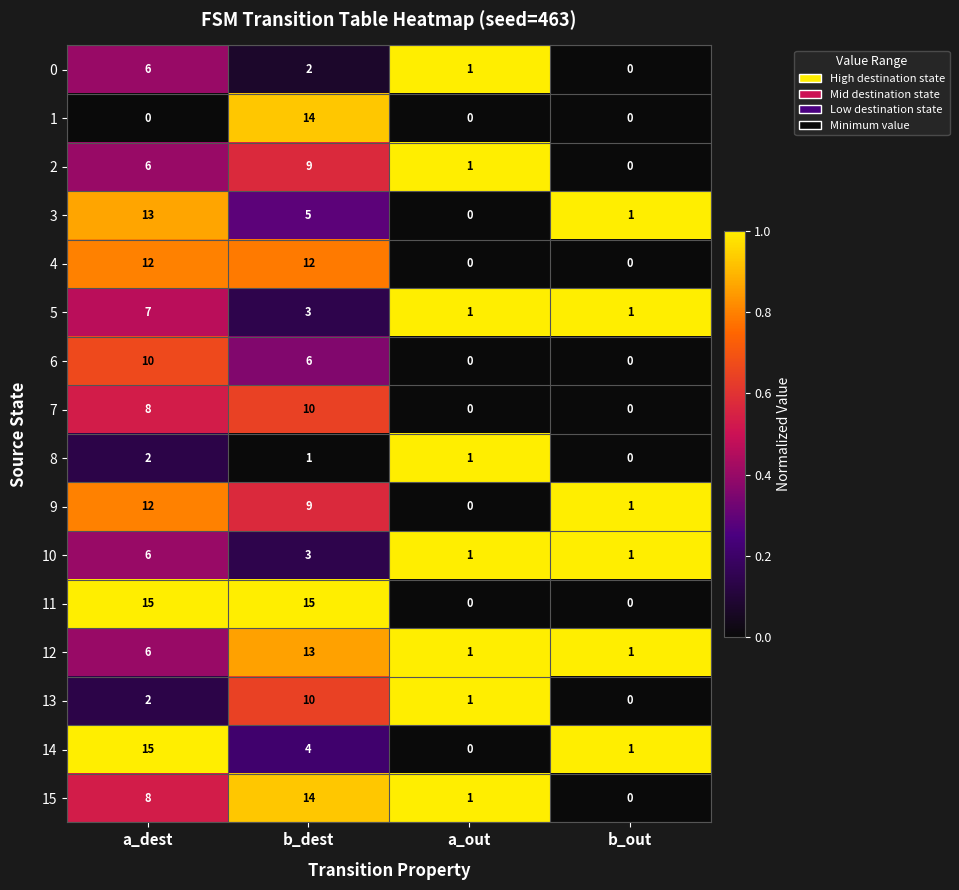

How many values in the 12 series are below 6?

2